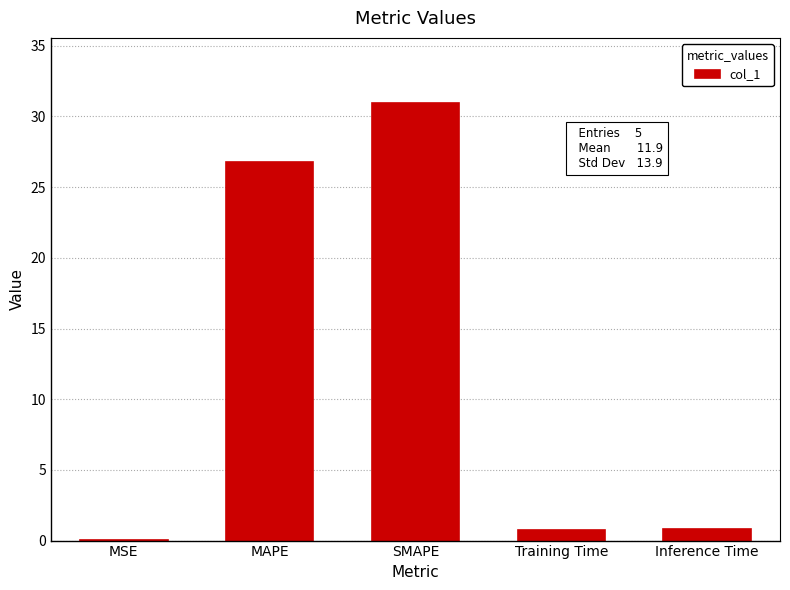

Which has a higher value, Inference Time or MAPE?

MAPE